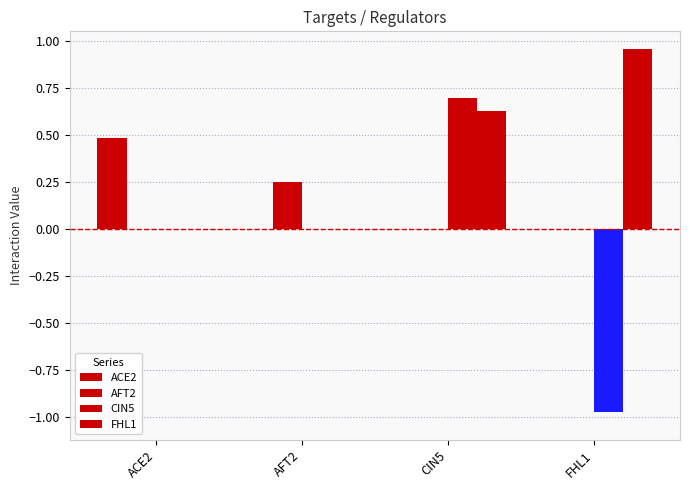

Does the chart contain stacked bars?

No